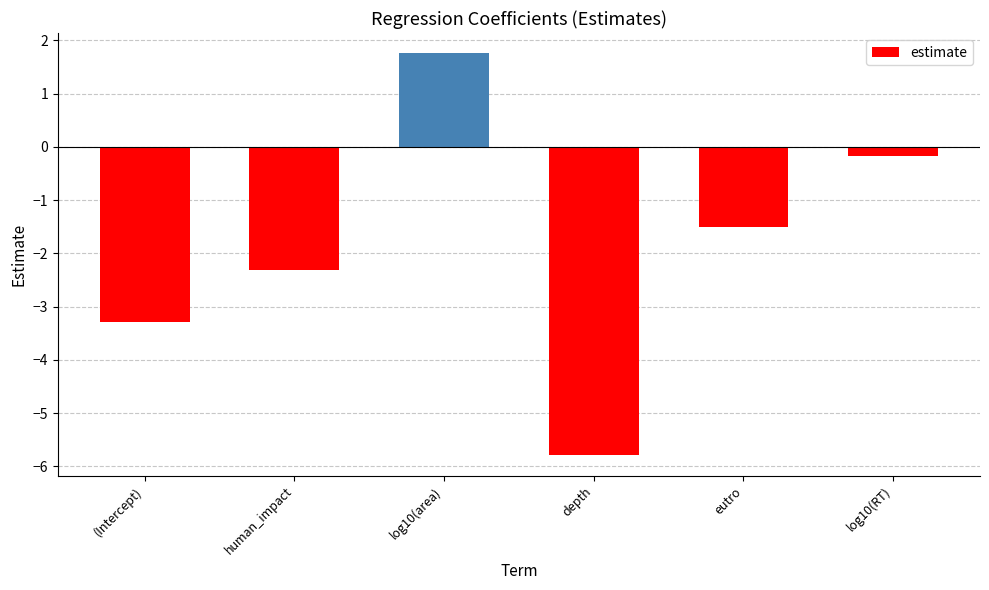

Where is the data nearest to the value -2?

human_impact